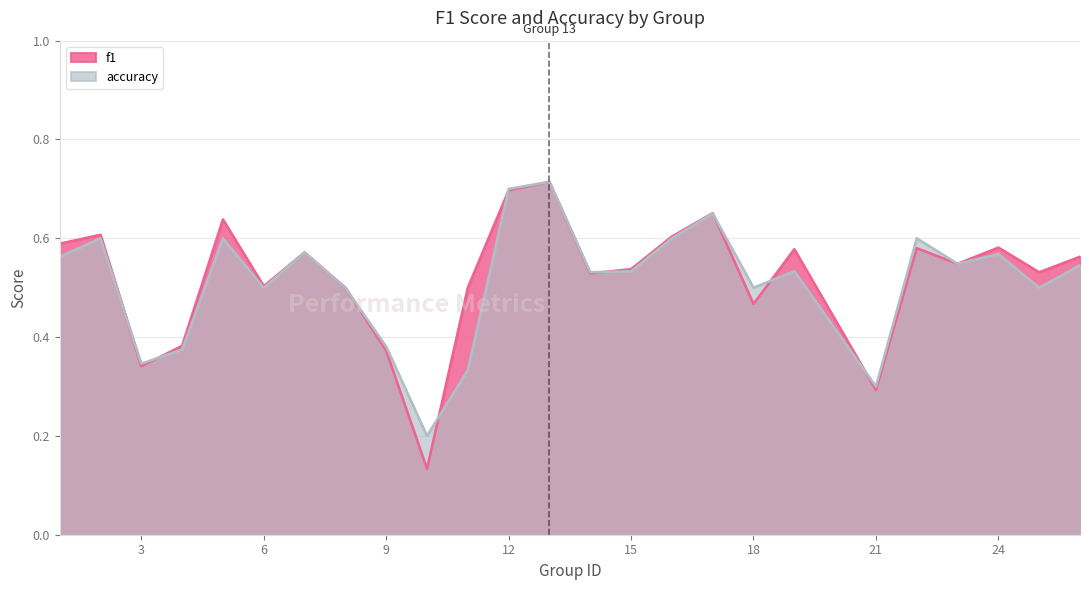

Which category has the highest value in the f1 series?

13